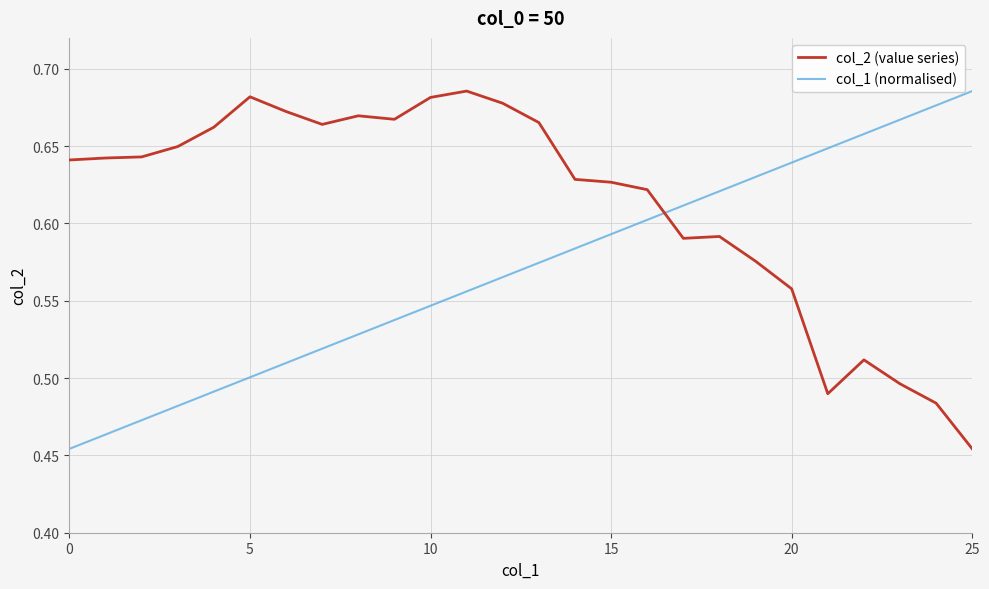

True or false: col_1 (normalised) and col_2 (value series) intersect in this chart.

True